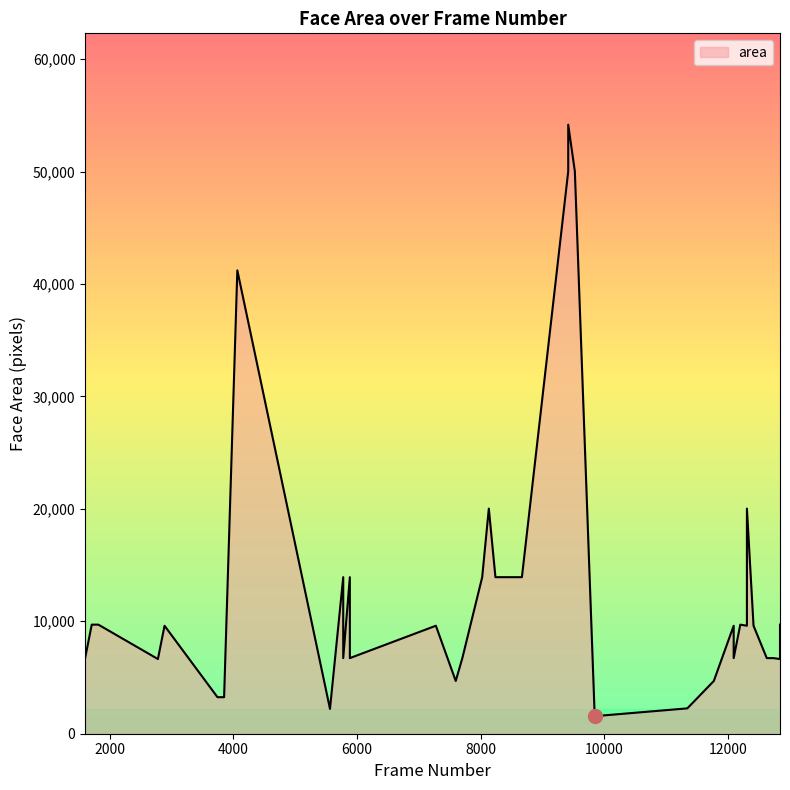

What is the sum of the values at 8667 and 12840?

20566